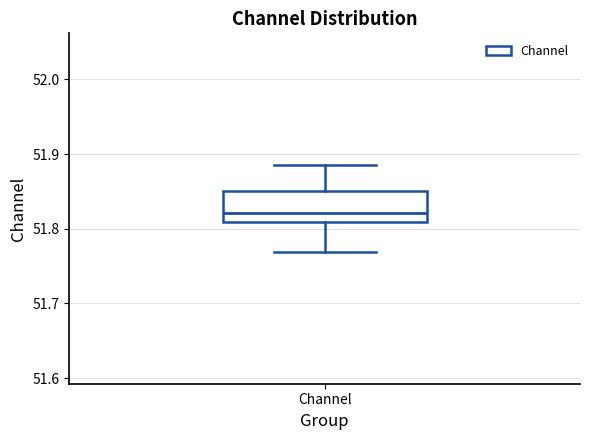

Read this box plot against the y-axis: the position of the median line, the range covered by the box, and the ends of both whiskers. The values are not printed on the chart, so give them approximately, as read against the axis.

median 51.82, box 51.81 to 51.85, whiskers 51.77 to 51.89